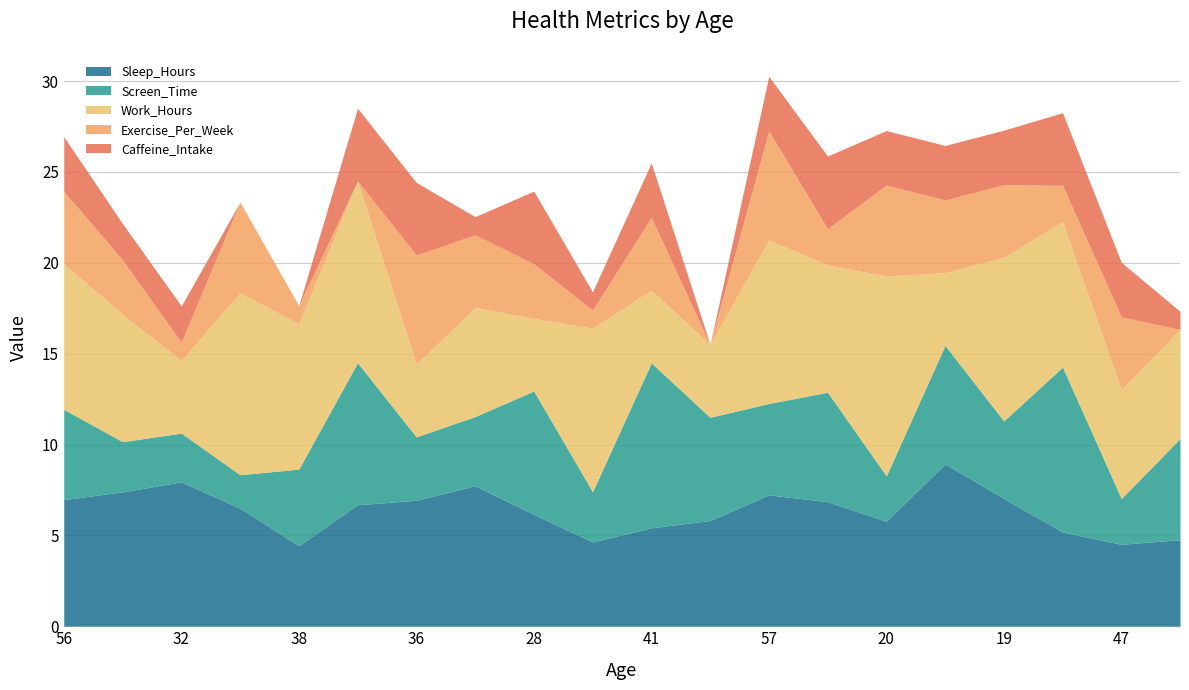

Reading left to right, transcribe all the data shown in this chart.

Sleep_Hours: 56=7.0	46=7.4	32=7.9	25=6.5	38=4.4	56=6.7	36=6.9	40=7.7	28=6.2	28=4.6	41=5.4	53=5.8	57=7.2	41=6.9	20=5.8	39=8.9	19=7.0	41=5.2	47=4.5	55=4.8
Screen_Time: 56=5.0	46=2.8	32=2.7	25=1.8	38=4.2	56=7.8	36=3.5	40=3.8	28=6.8	28=2.8	41=9.1	53=5.7	57=5.0	41=6.0	20=2.5	39=6.5	19=4.3	41=9.1	47=2.5	55=5.6
Work_Hours: 56=8.0	46=7.0	32=4.0	25=10.0	38=8.0	56=10.0	36=4.0	40=6.0	28=4.0	28=9.0	41=4.0	53=4.0	57=9.0	41=7.0	20=11.0	39=4.0	19=9.0	41=8.0	47=6.0	55=6.0
Exercise_Per_Week: 56=4.0	46=3.0	32=1.0	25=5.0	38=1.0	56=0.0	36=6.0	40=4.0	28=3.0	28=1.0	41=4.0	53=0.0	57=6.0	41=2.0	20=5.0	39=4.0	19=4.0	41=2.0	47=4.0	55=0.0
Caffeine_Intake: 56=3.0	46=2.0	32=2.0	25=0.0	38=0.0	56=4.0	36=4.0	40=1.0	28=4.0	28=1.0	41=3.0	53=0.0	57=3.0	41=4.0	20=3.0	39=3.0	19=3.0	41=4.0	47=3.0	55=1.0